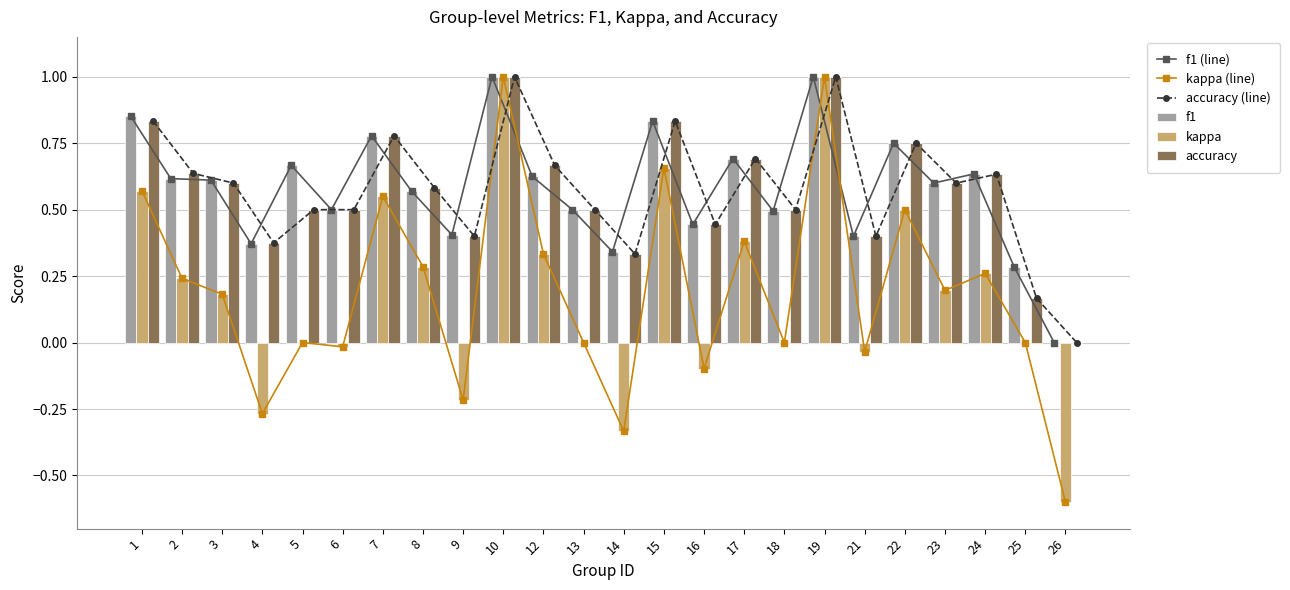

At how many categories does at least one series exceed 0?

23